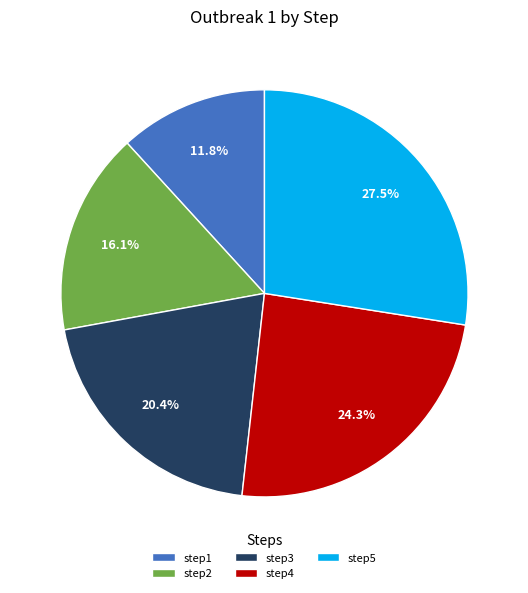

Does any single category account for the majority?

No